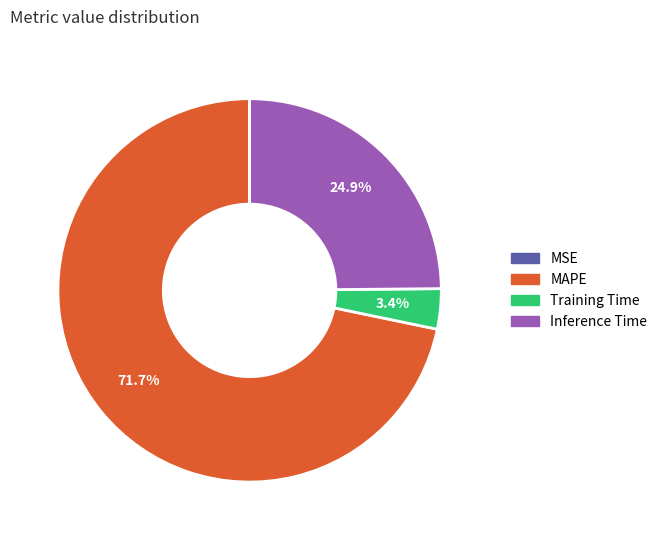

To the nearest percent, what percentage of the pie is Inference Time?

25%